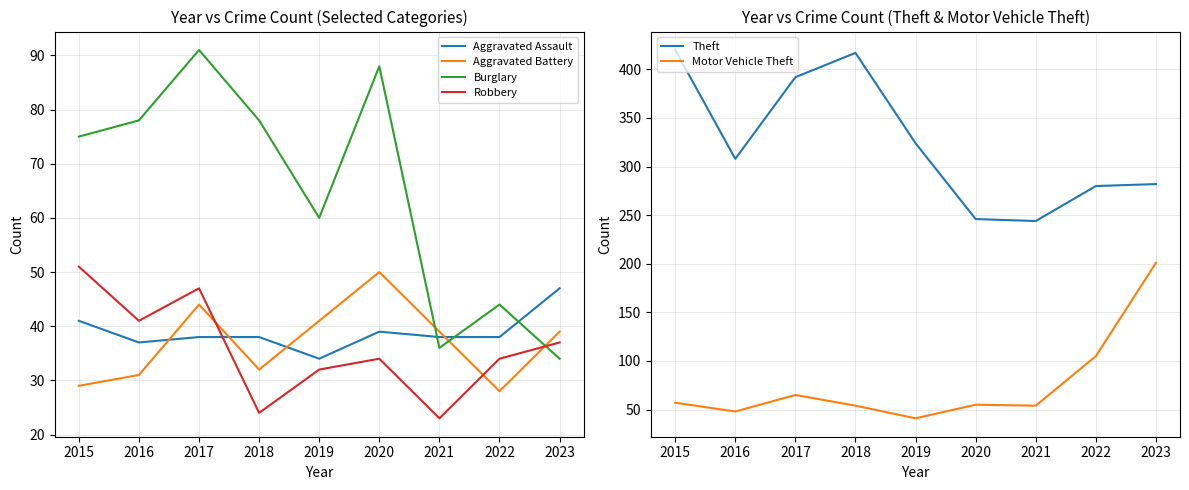

What is the lowest value of the Motor Vehicle Theft series?

41